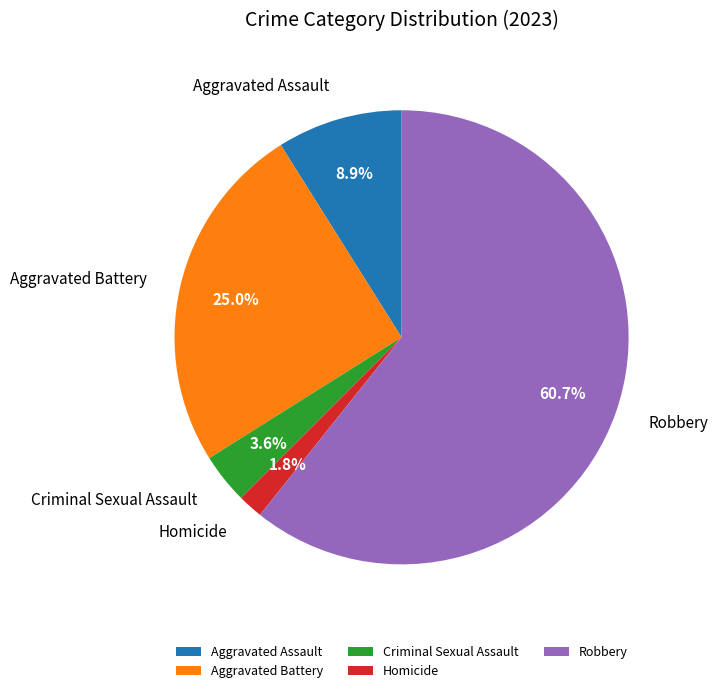

Do Aggravated Battery and Criminal Sexual Assault together represent more than half of the pie?

No